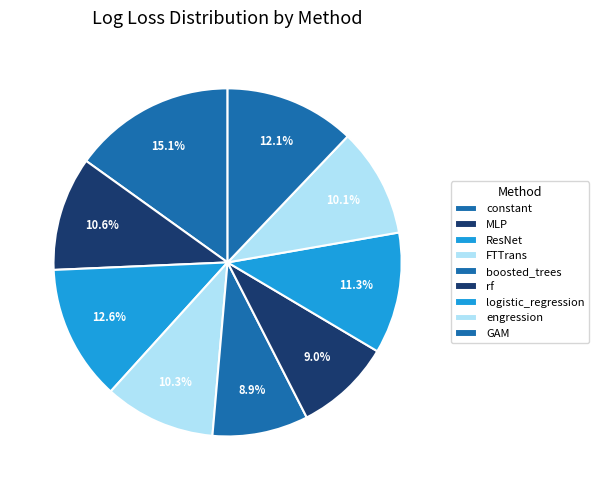

To the nearest percent, what is the combined percentage of logistic_regression and engression?

21%